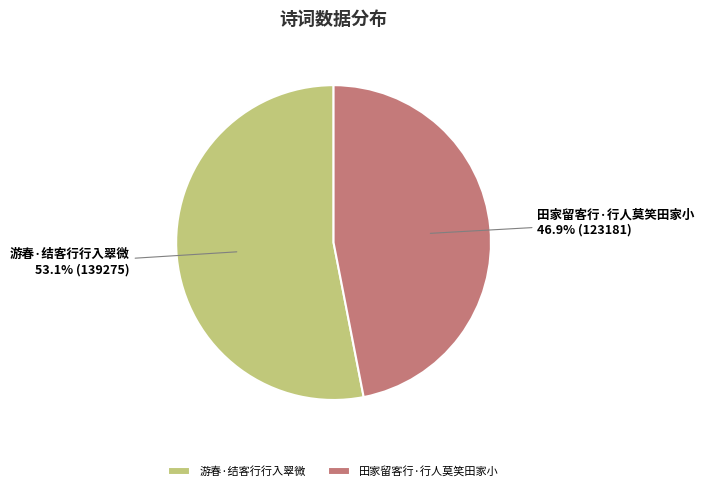

Which category has the smallest portion of the pie?

田家留客行·行人莫笑田家小